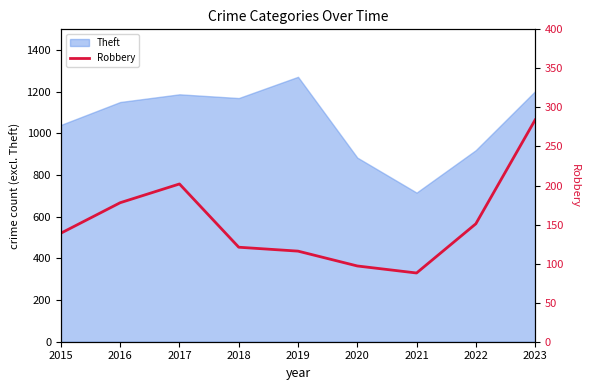

What is the highest value of the Theft series?

1272